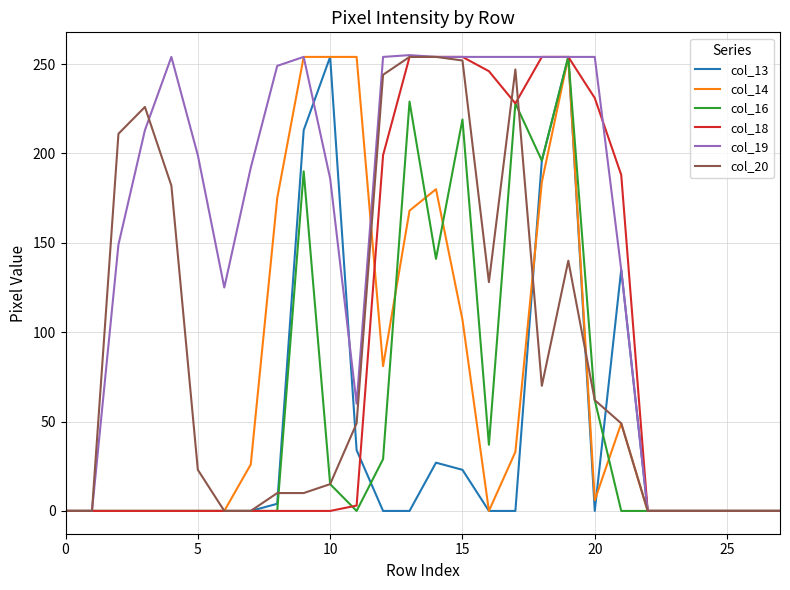

What is the greatest value displayed?

255